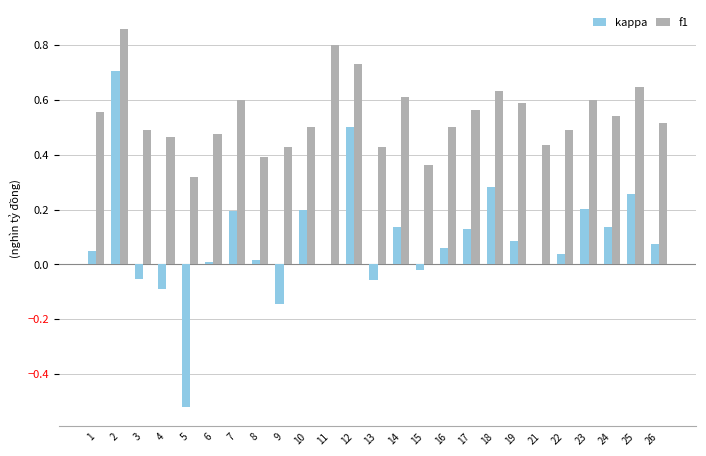

Is the value of f1 at 1 greater than the value of kappa at 25?

Yes